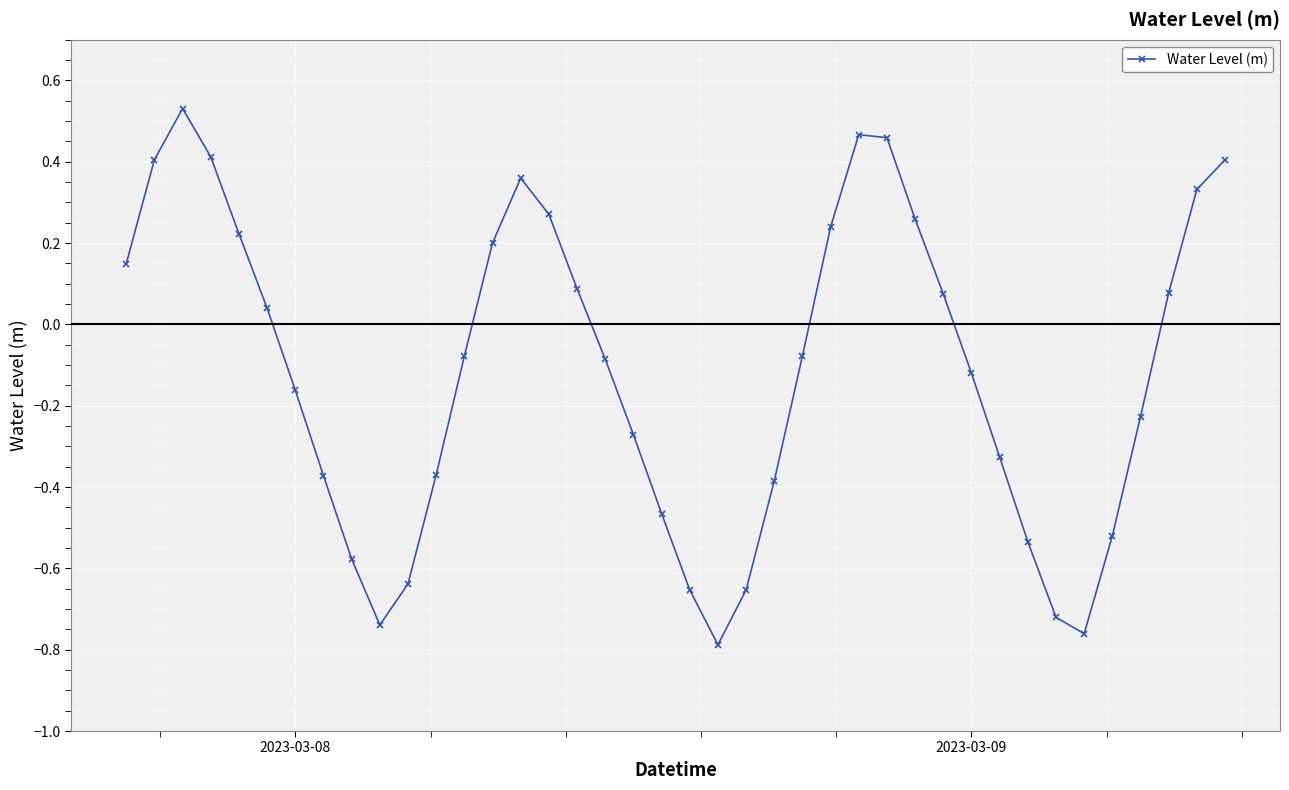

How many distinct data groups are displayed?

1